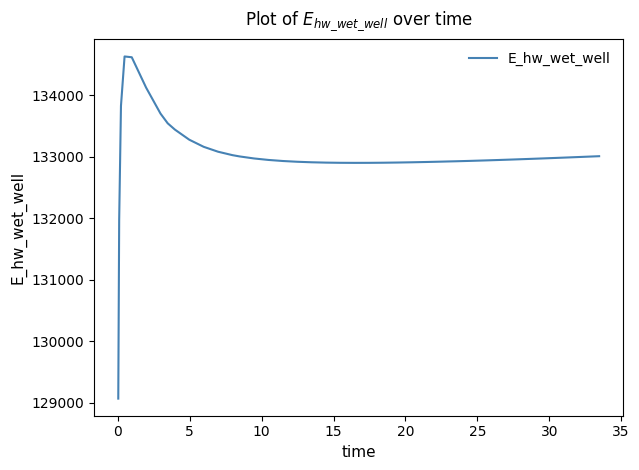

What is the smallest value displayed?

129070.3